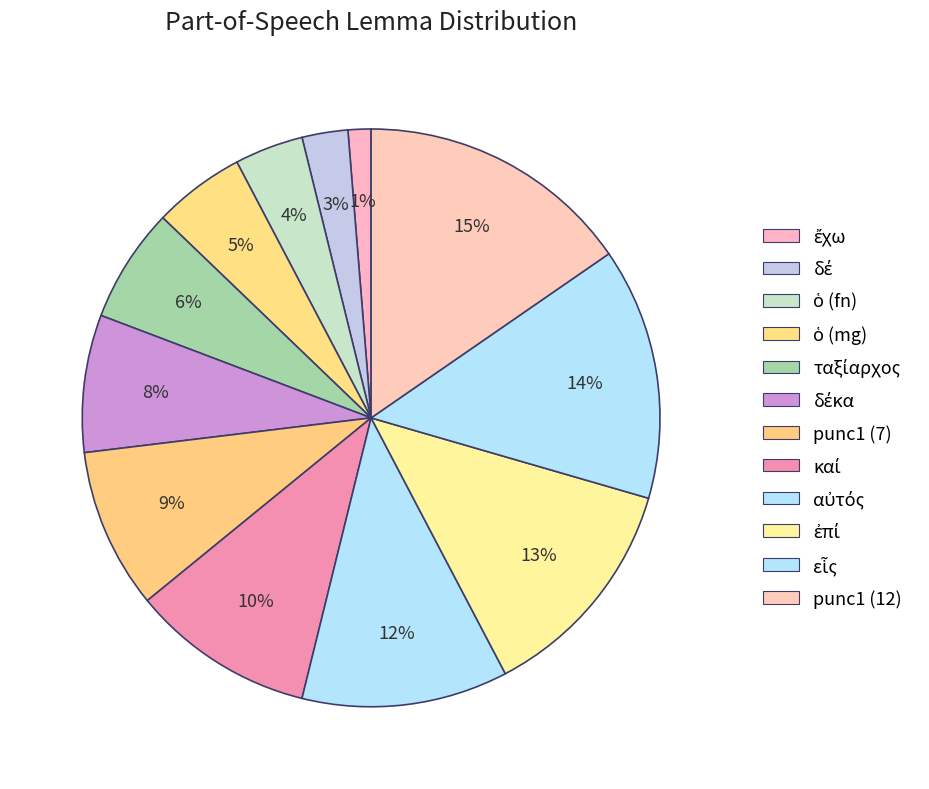

True or false: ταξίαρχος accounts for 6% of the total.

True